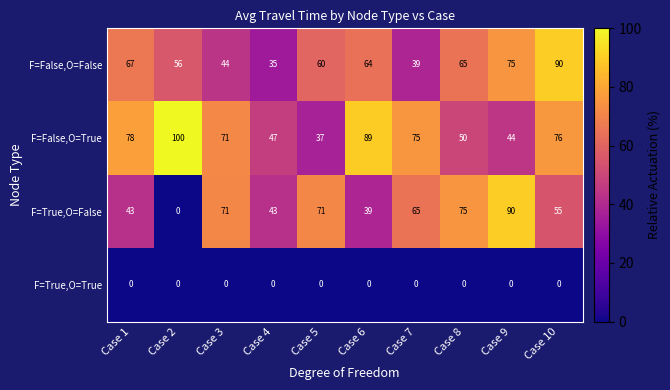

Count the number of categories in the chart.

10